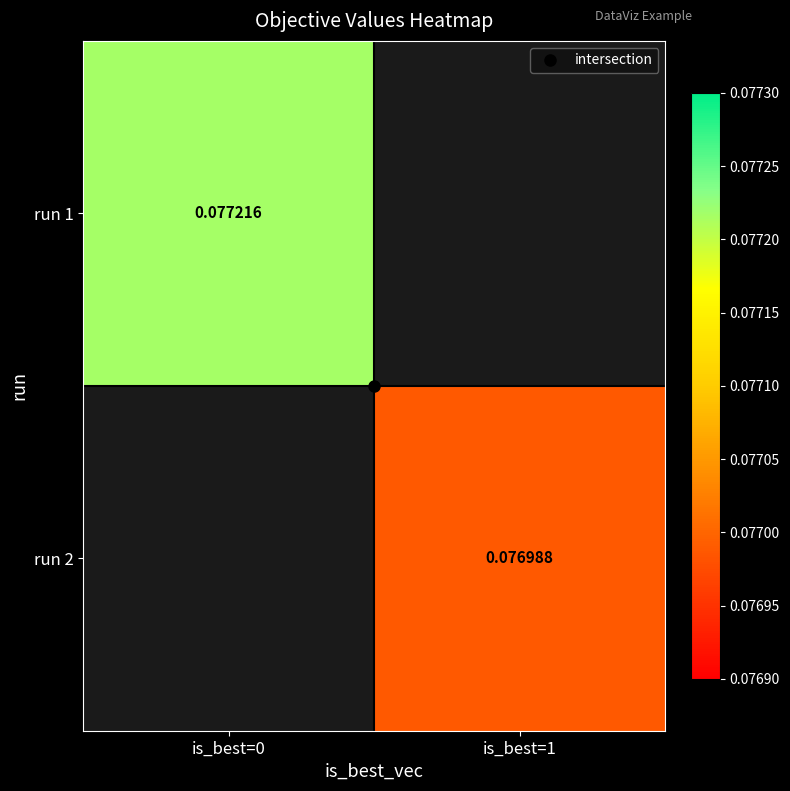

How many series are shown in this chart?

2